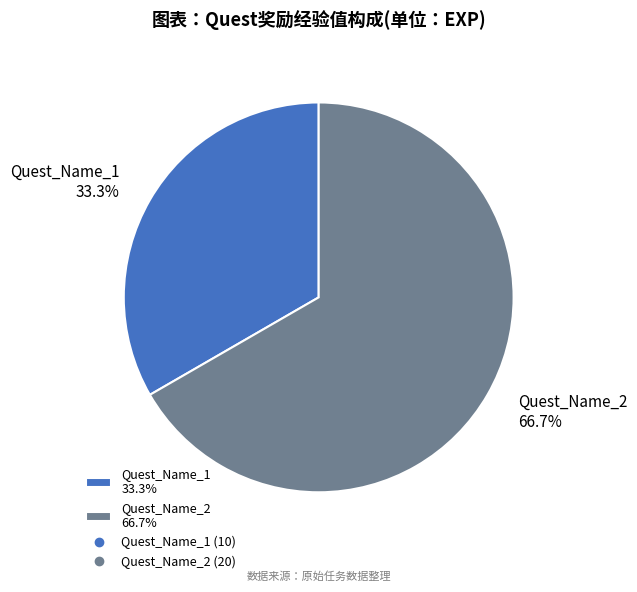

To the nearest percent, what is the difference between the largest and smallest slice percentages?

33%